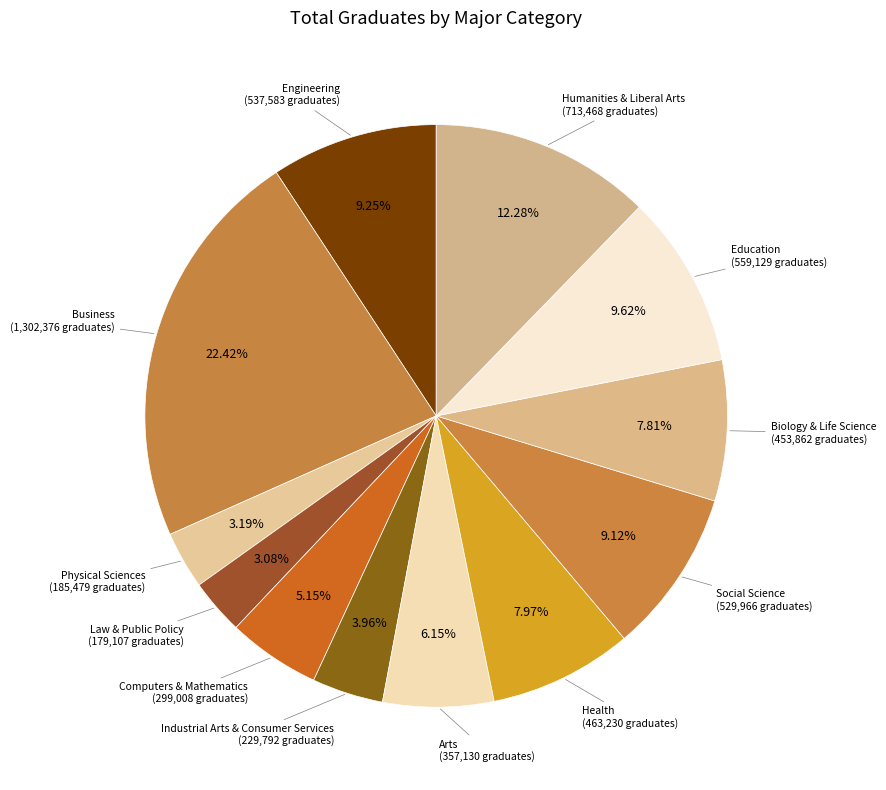

How many segments does this pie chart have?

12